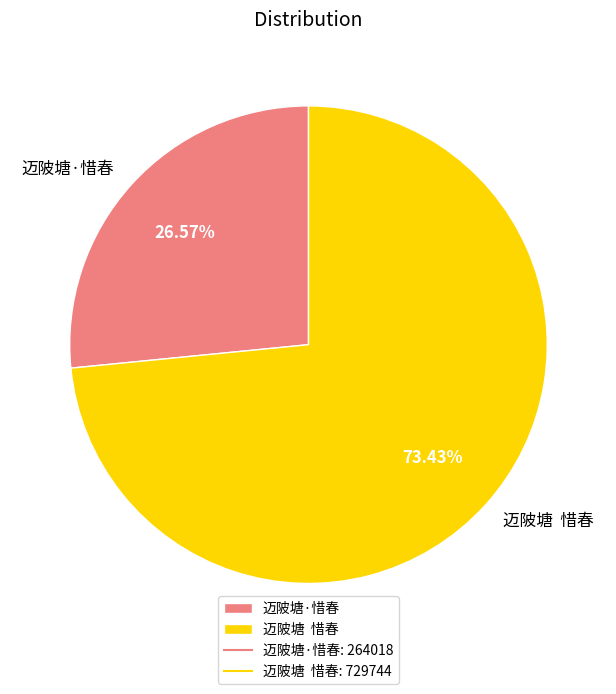

Which slice is the smallest?

迈陂塘·惜春